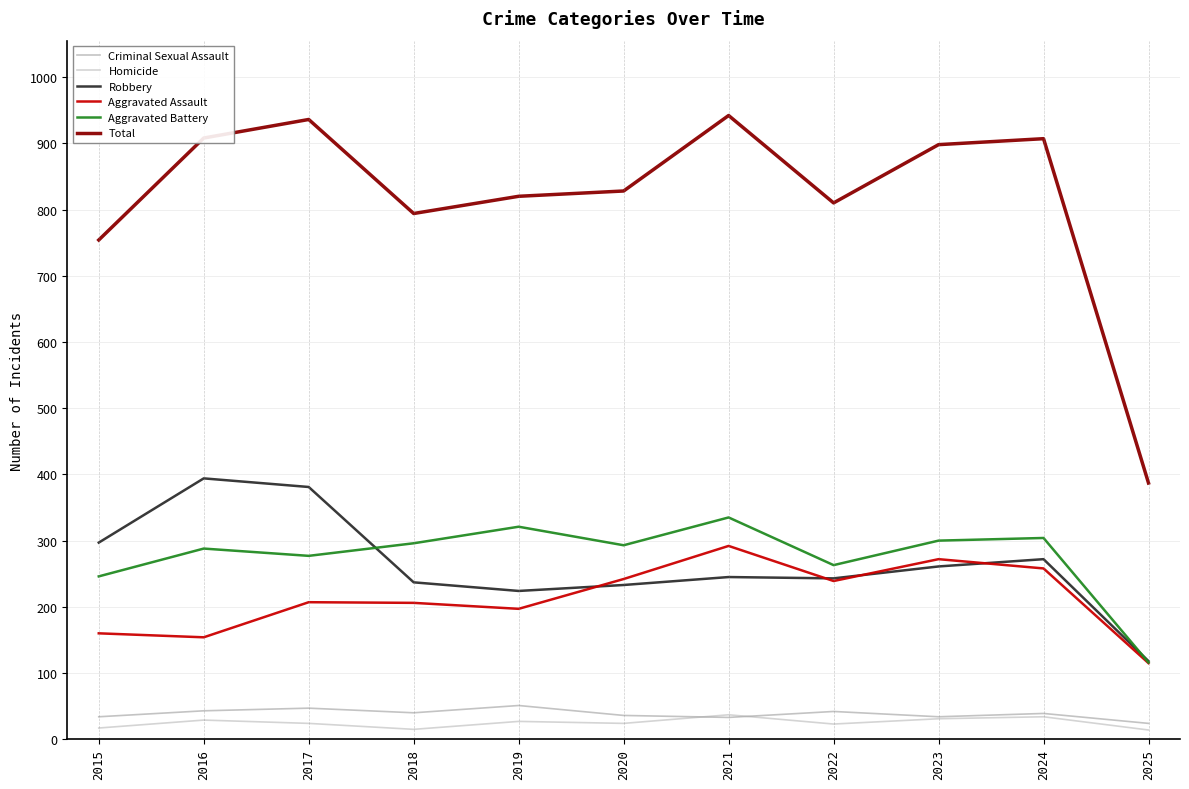

At which label is Total closest to 664?

2015